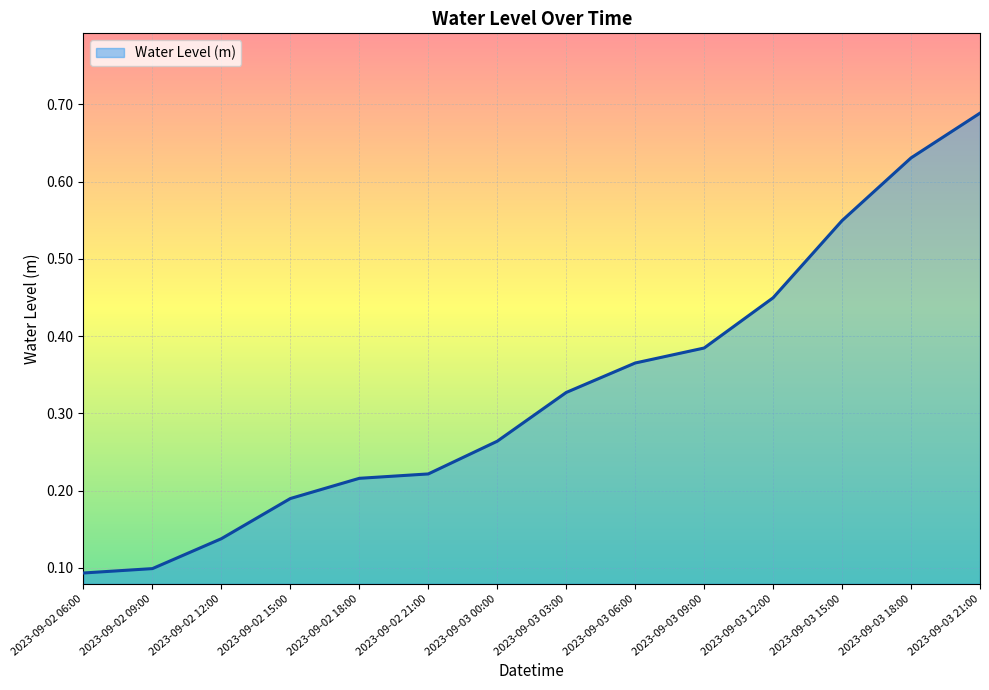

What position from the left is 2023-09-03 12:00?

11